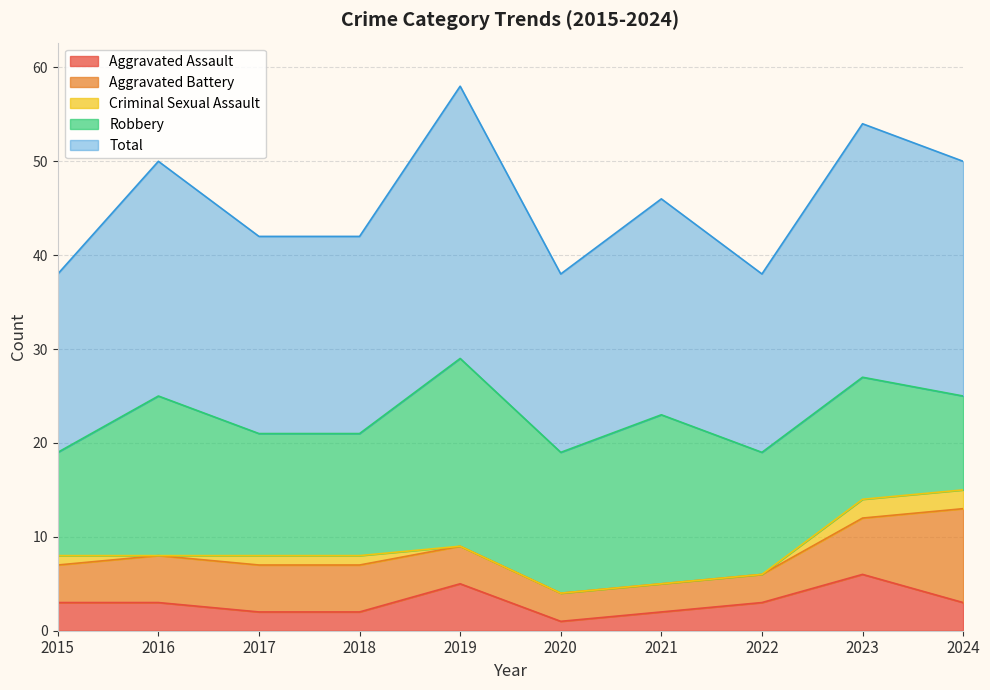

How many values in the Criminal Sexual Assault series are below 1?

5